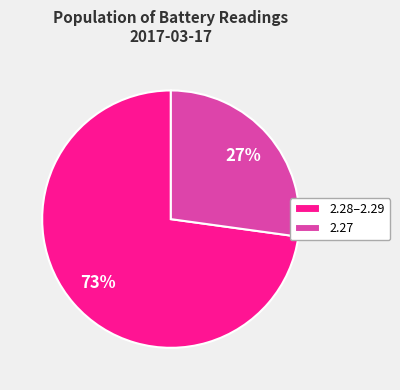

Is the sum of 2.28–2.29 and 2.27 greater than half?

Yes